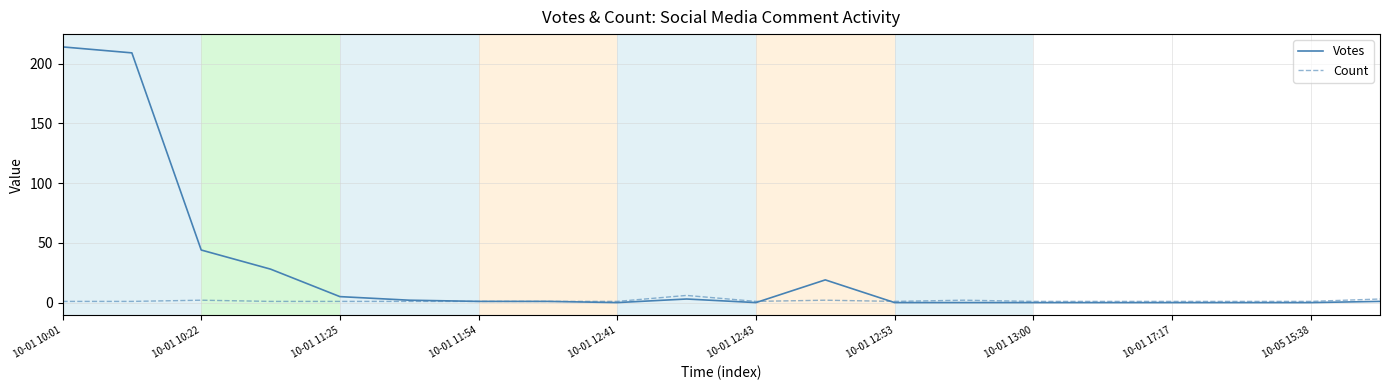

What is the minimum value for Count?

1